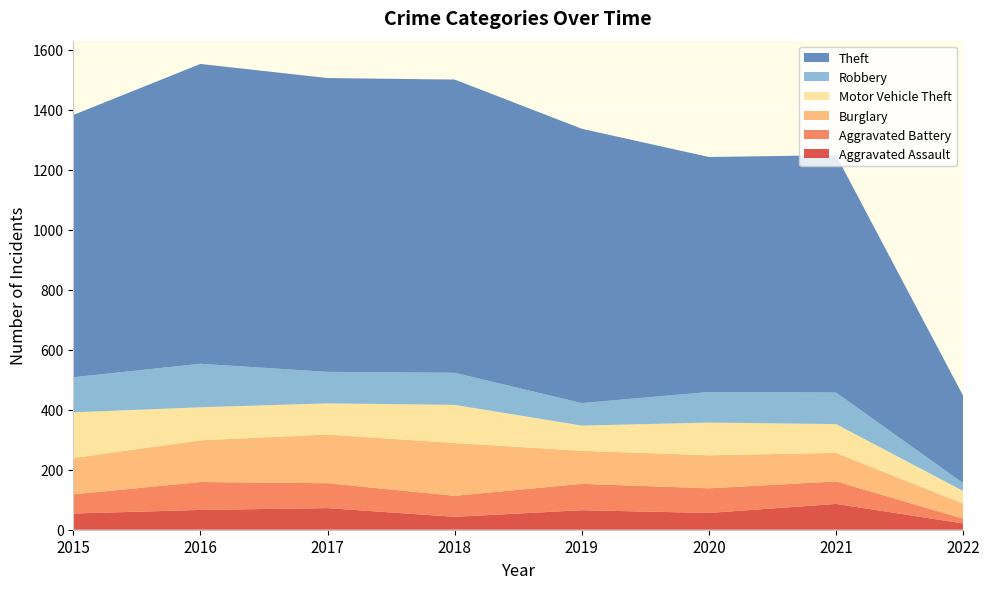

Reading right to left, transcribe all the data shown in this chart.

Aggravated Assault: 2022=21	2021=86	2020=56	2019=65	2018=43	2017=72	2016=66	2015=54
Aggravated Battery: 2022=16	2021=75	2020=82	2019=88	2018=70	2017=83	2016=93	2015=64
Burglary: 2022=50	2021=95	2020=110	2019=110	2018=176	2017=162	2016=139	2015=121
Motor Vehicle Theft: 2022=42	2021=96	2020=109	2019=84	2018=127	2017=104	2016=110	2015=152
Robbery: 2022=26	2021=105	2020=102	2019=75	2018=107	2017=105	2016=145	2015=117
Theft: 2022=291	2021=791	2020=783	2019=914	2018=977	2017=979	2016=999	2015=874